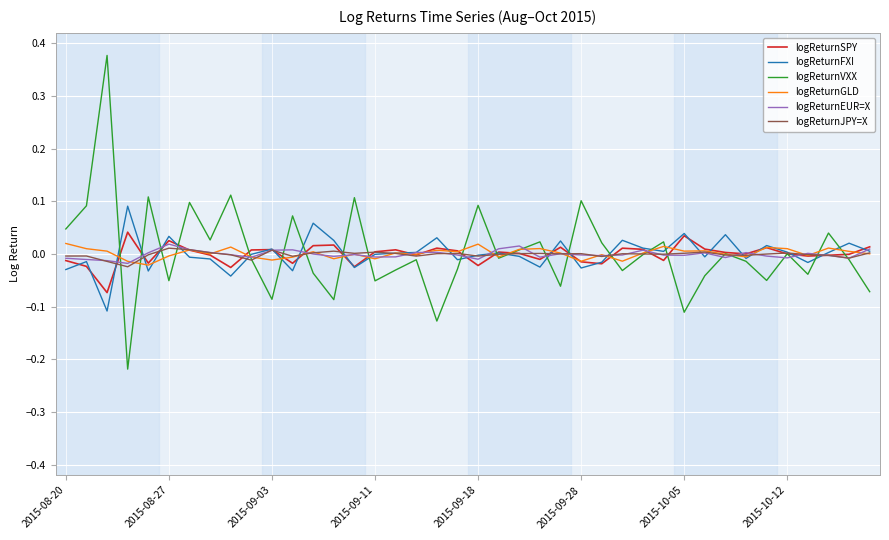

Which series has the widest spread of values?

logReturnVXX